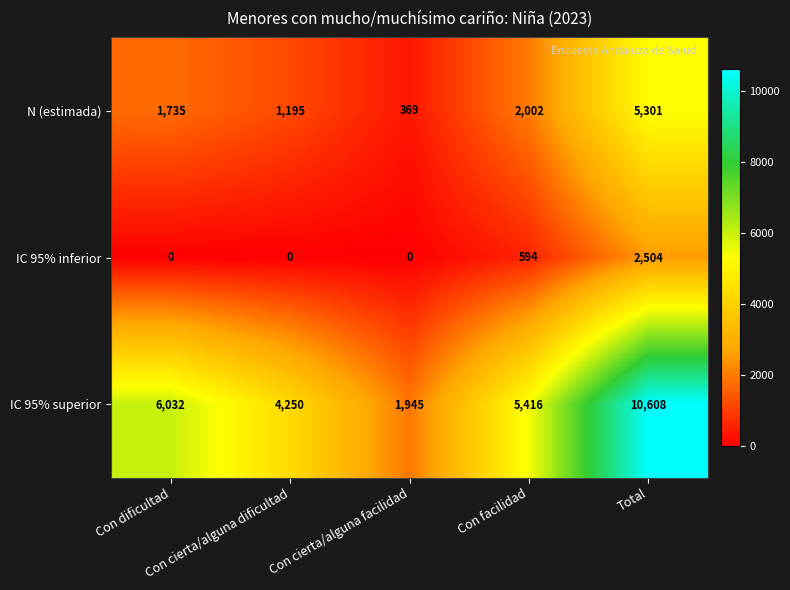

What is the maximum value shown in the chart?

10608